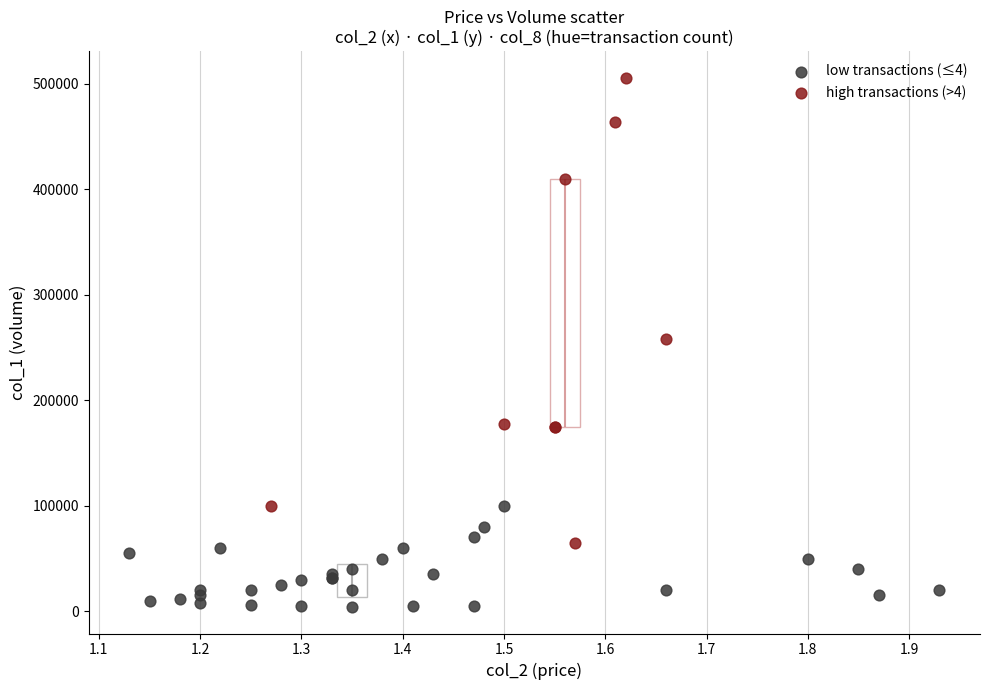

Which series has the largest Y range (max minus min)?

high transactions (>4)